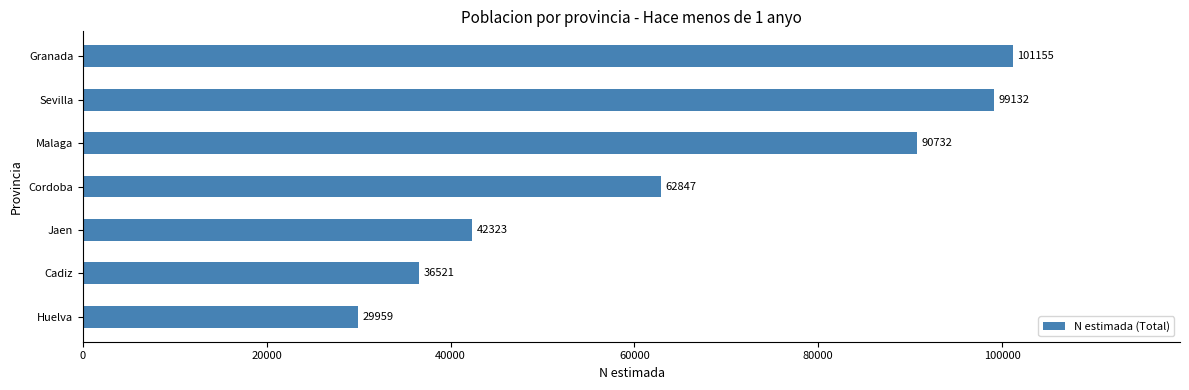

At which category does the chart reach its minimum across all series?

Huelva